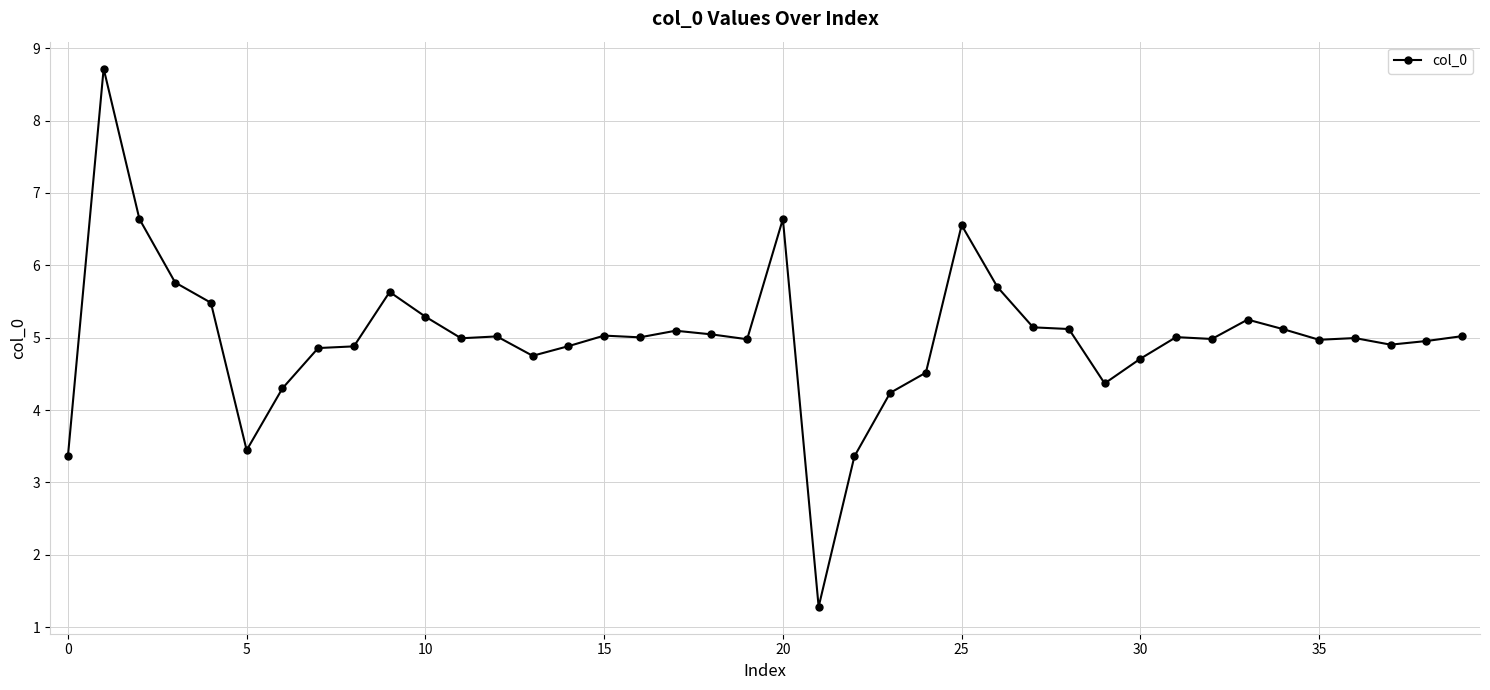

How many lines are shown in the chart?

1